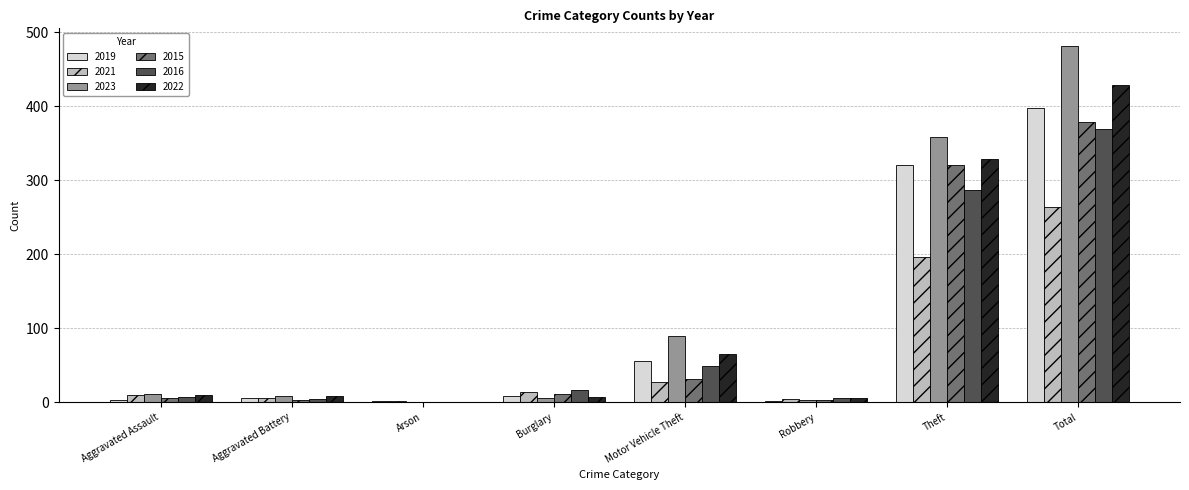

Which series changed the most between Burglary and Theft?

2023